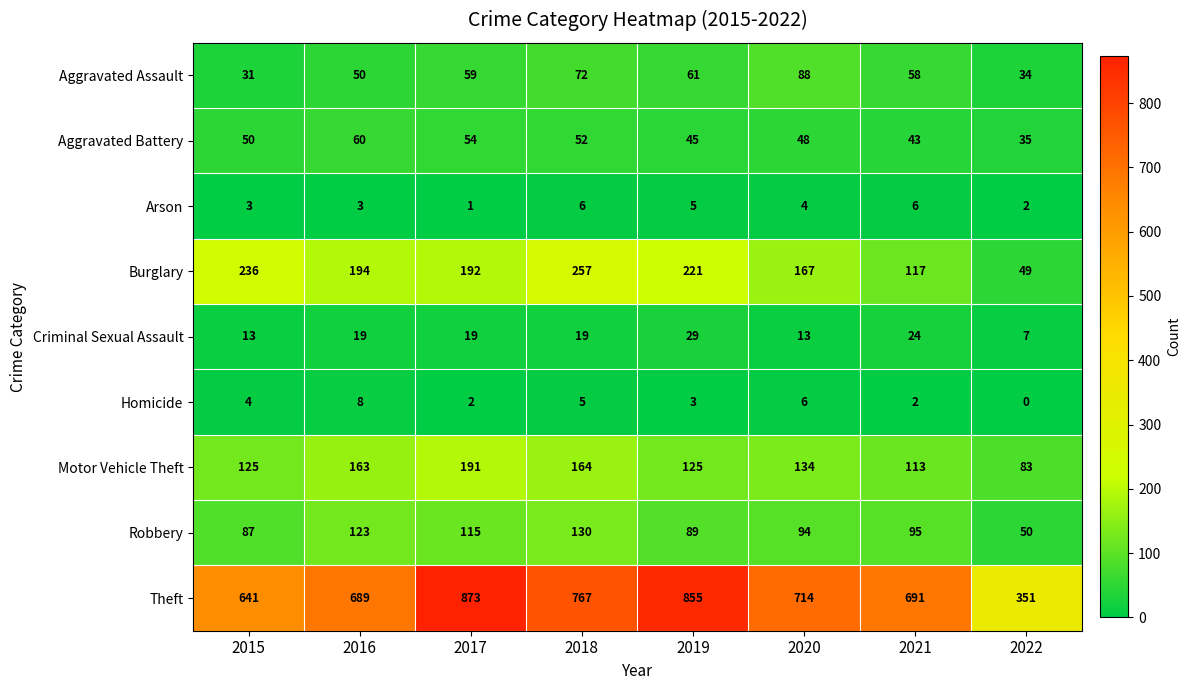

Is it true that Burglary equals 390 at 2015?

False